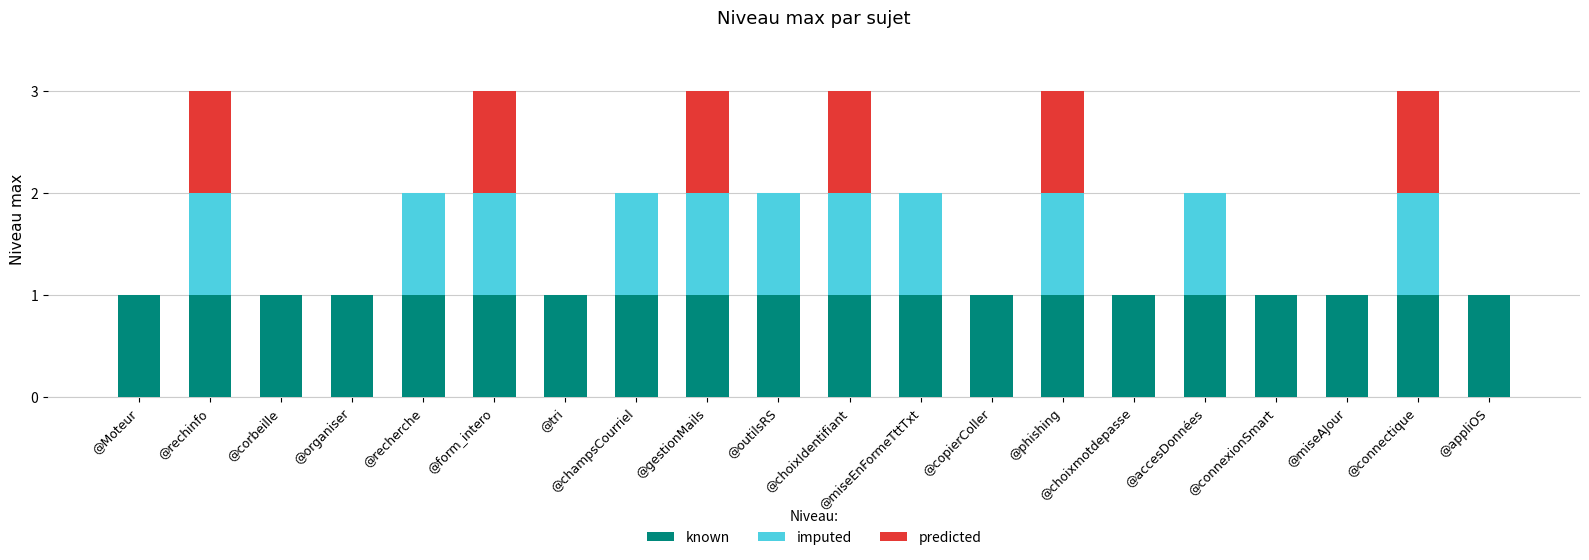

What is the total value across all series at @form_intero?

3